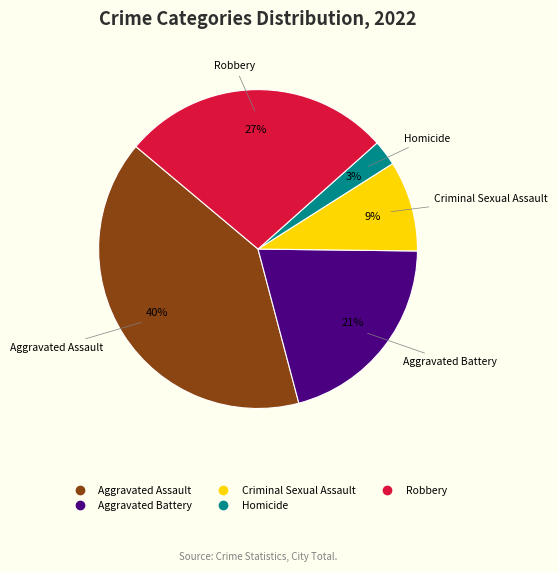

To the nearest percent, what portion does Robbery represent?

27%